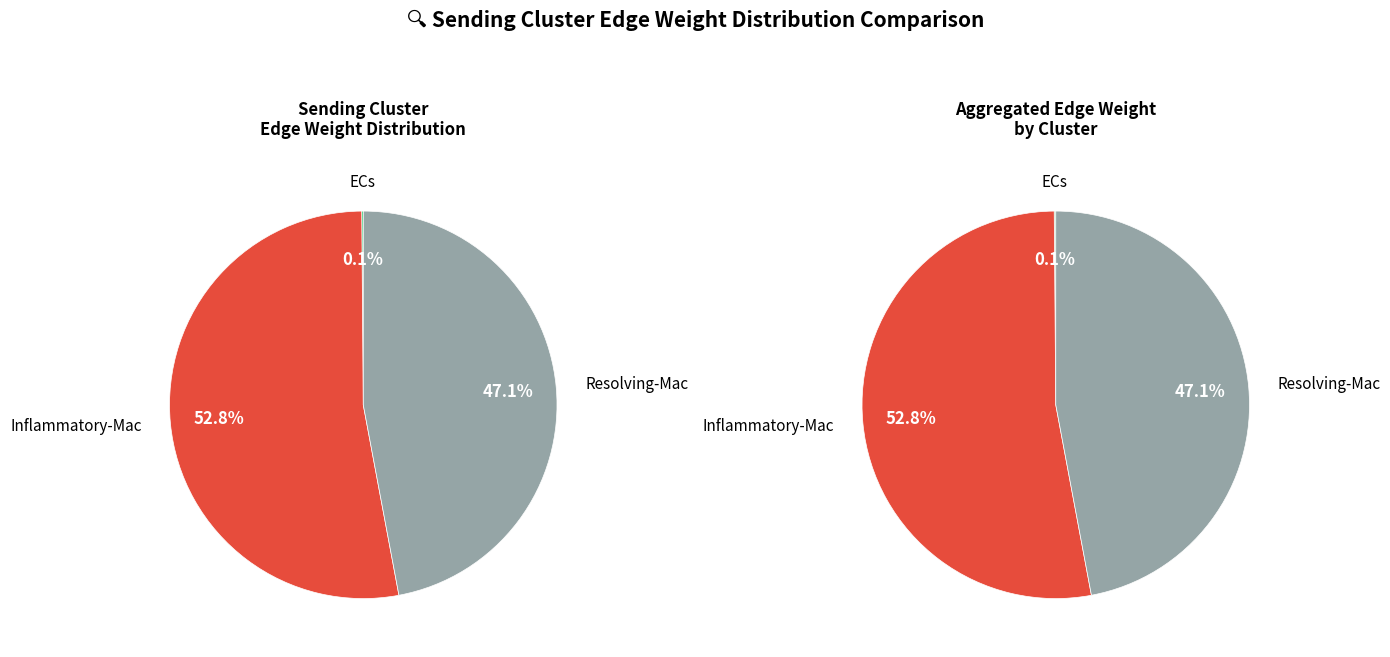

Is it true that Resolving-Mac is 47% of the pie?

True